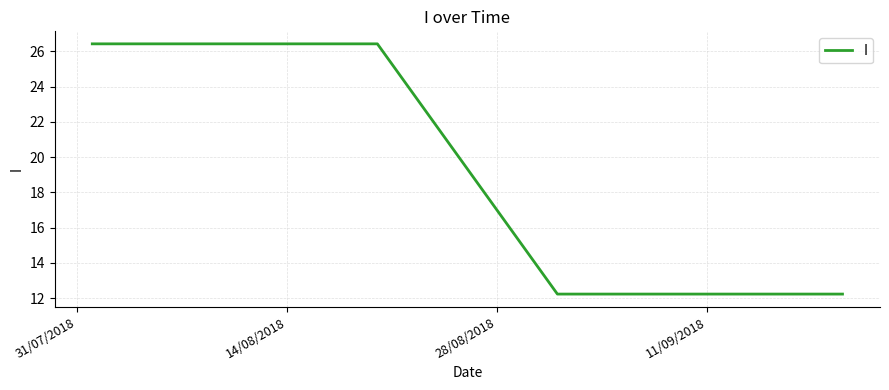

What is the difference between the maximum and minimum values?

14.2